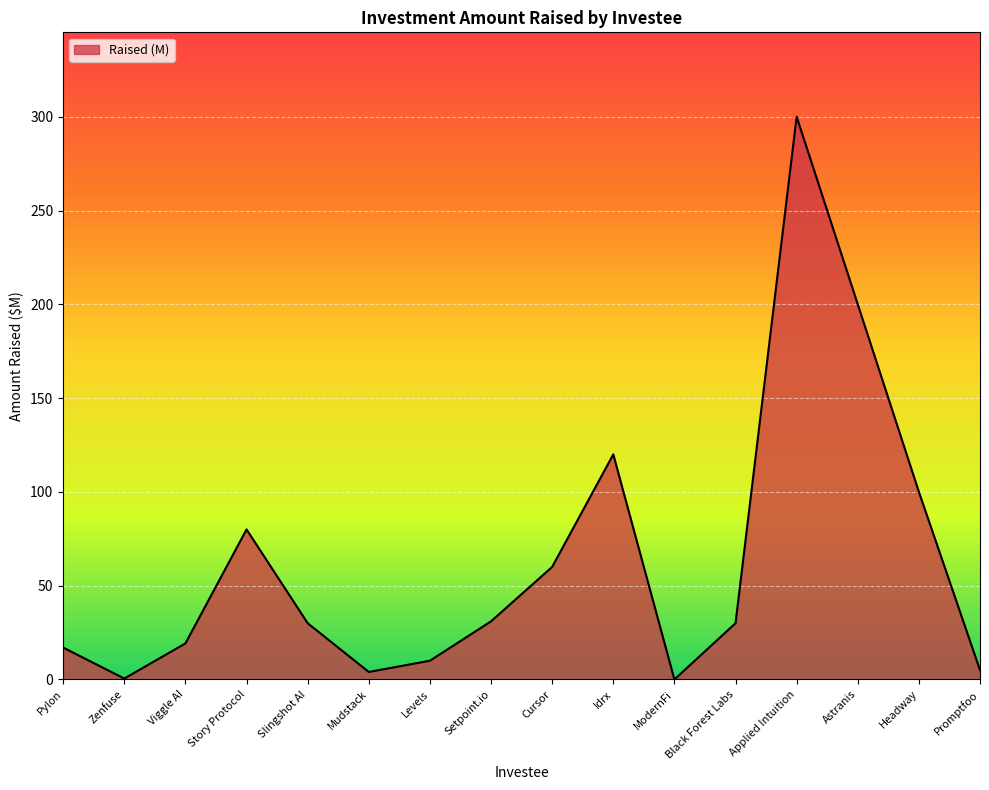

What position from the right is Idrx?

7